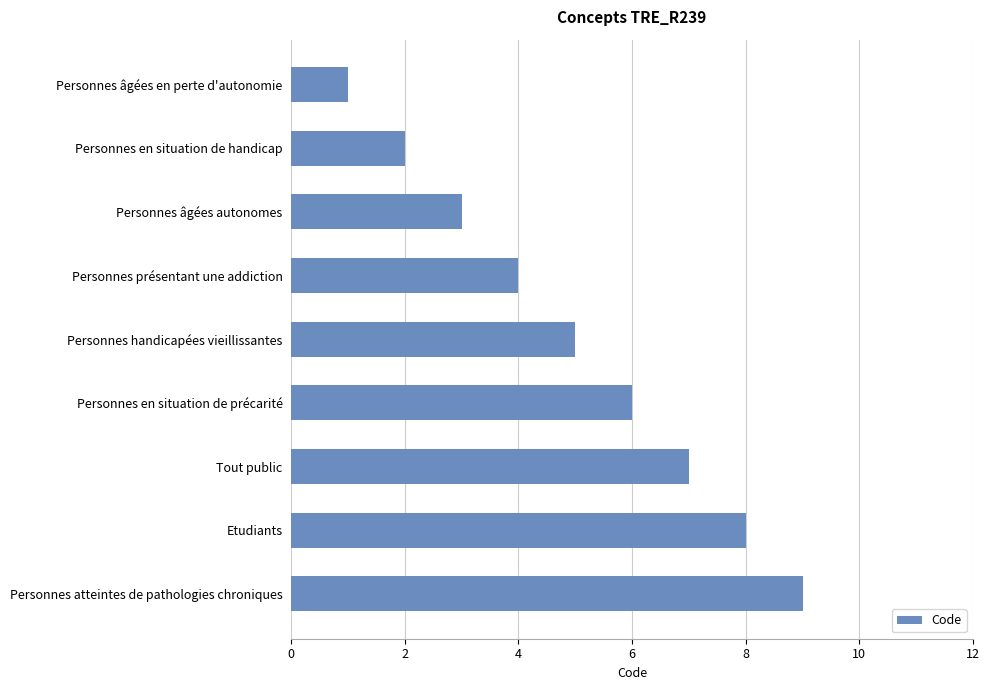

What is the label of the 7th bar from the bottom?

Personnes âgées autonomes